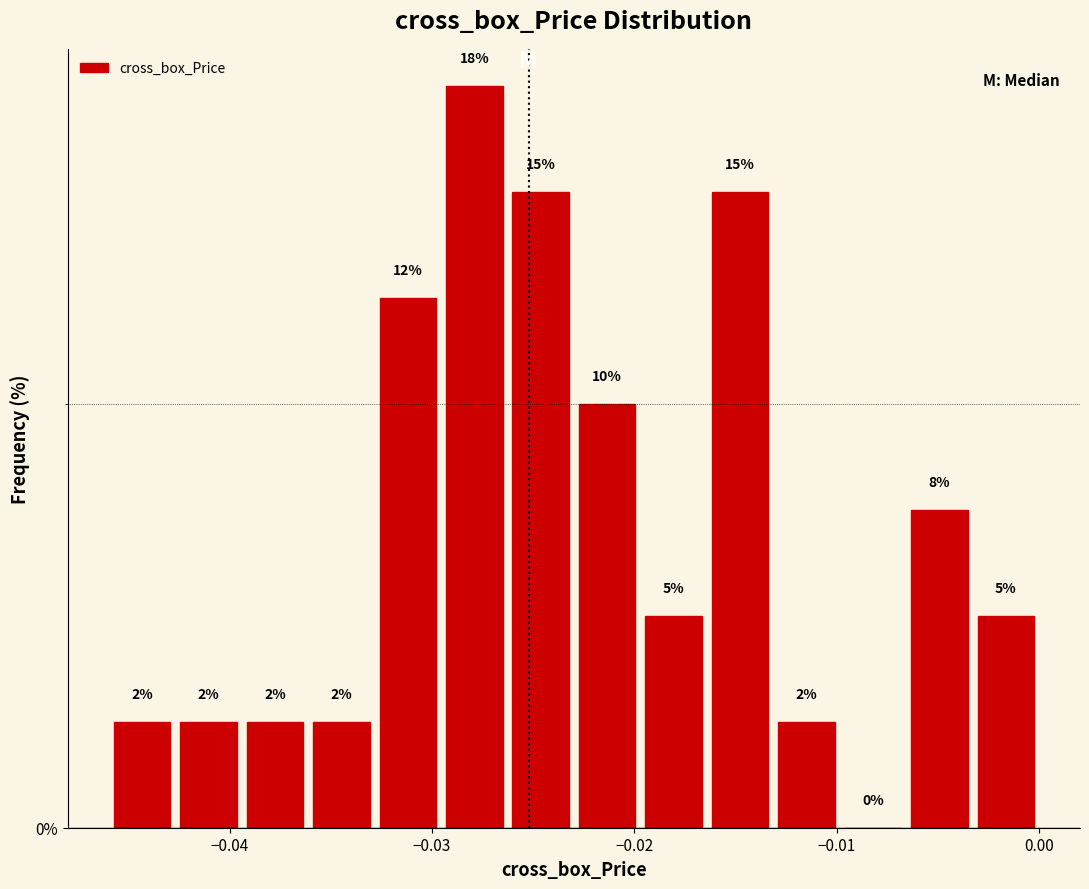

Read against the x-axis, roughly where is the centre of the tallest bar?

-0.028